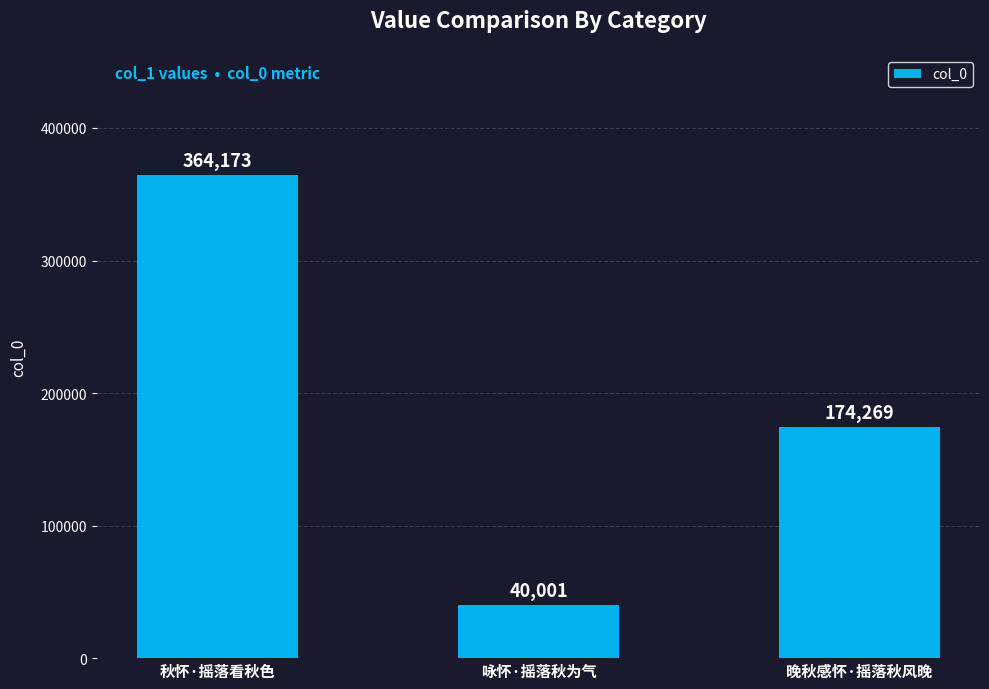

Between 晚秋感怀·摇落秋风晚 and 秋怀·摇落看秋色, which is larger?

秋怀·摇落看秋色